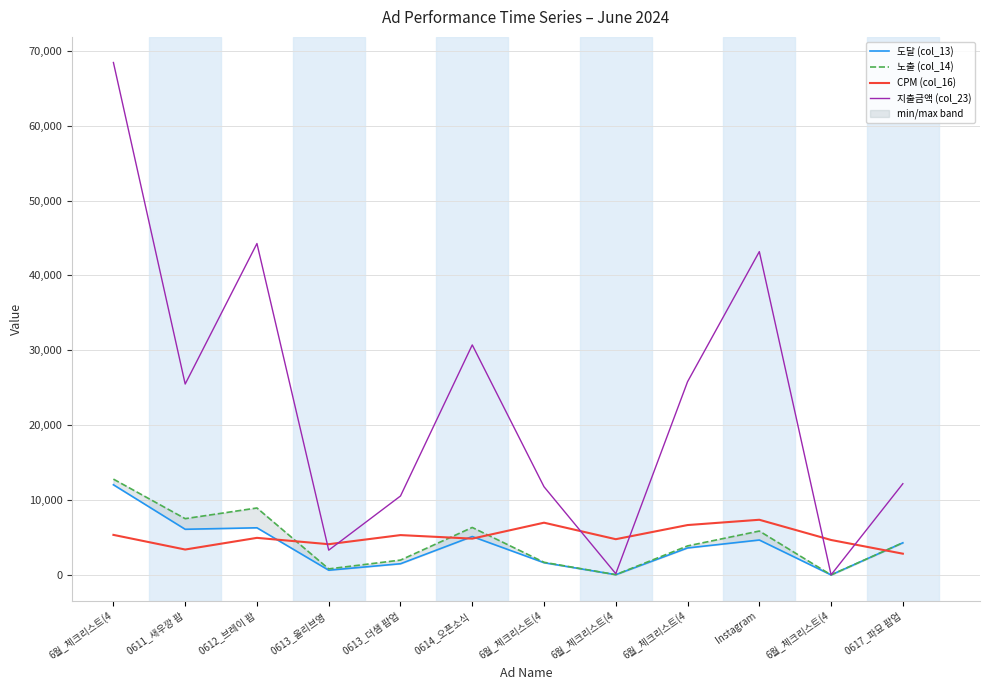

What is the value of the 도달 (col_13) point at the 6th from the left?

5128.0